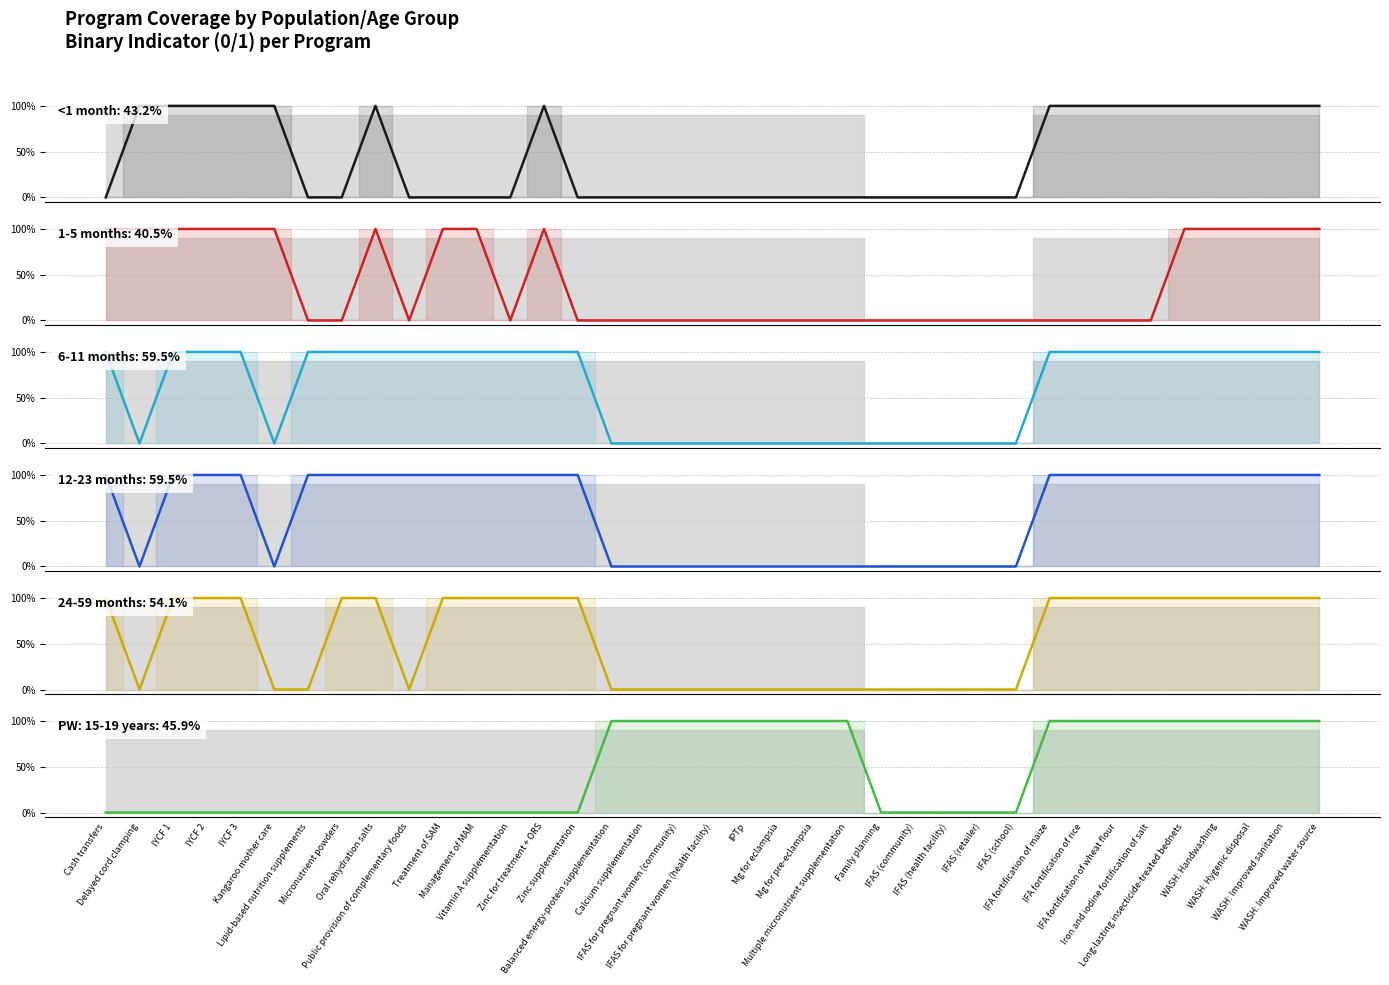

At which category is the sum across all series the highest?

IYCF 1